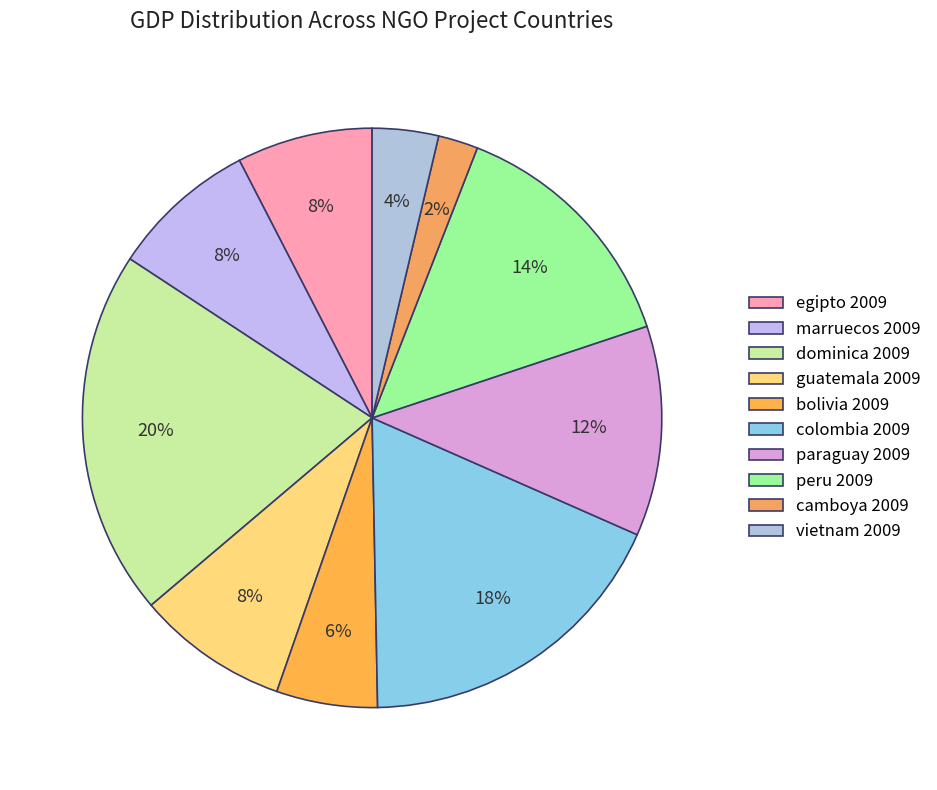

To the nearest percent, what is the difference between the dominica 2009 and peru 2009 slice percentages?

6%